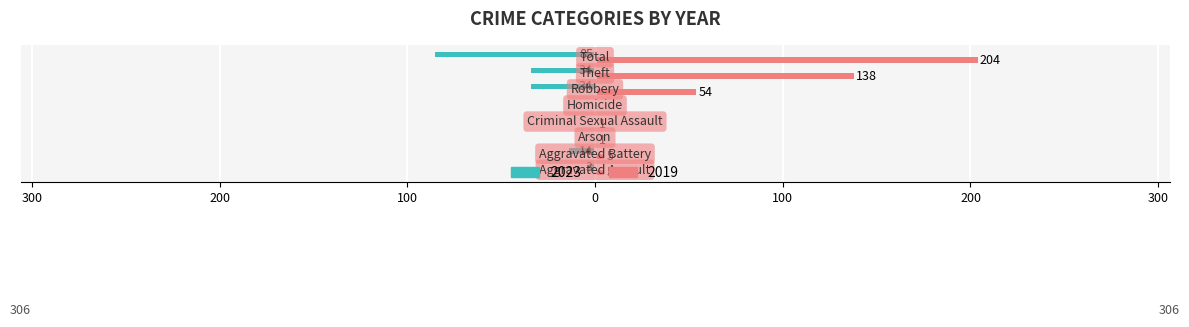

What are all the series names shown in the legend?

2023, 2019